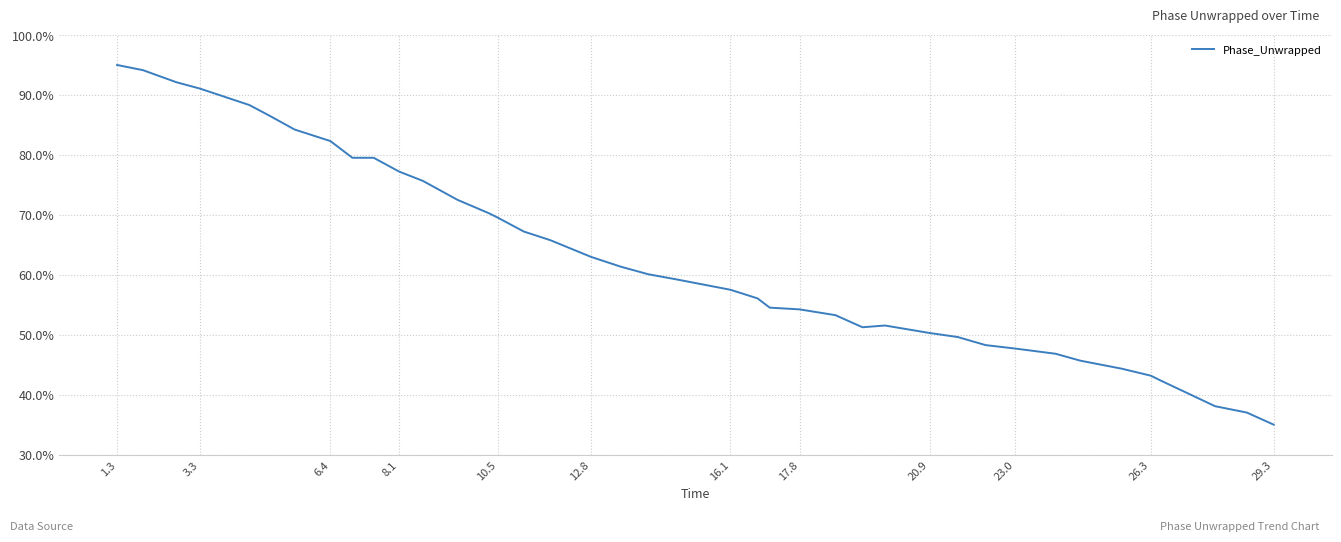

What is the maximum value shown in the chart?

95.0